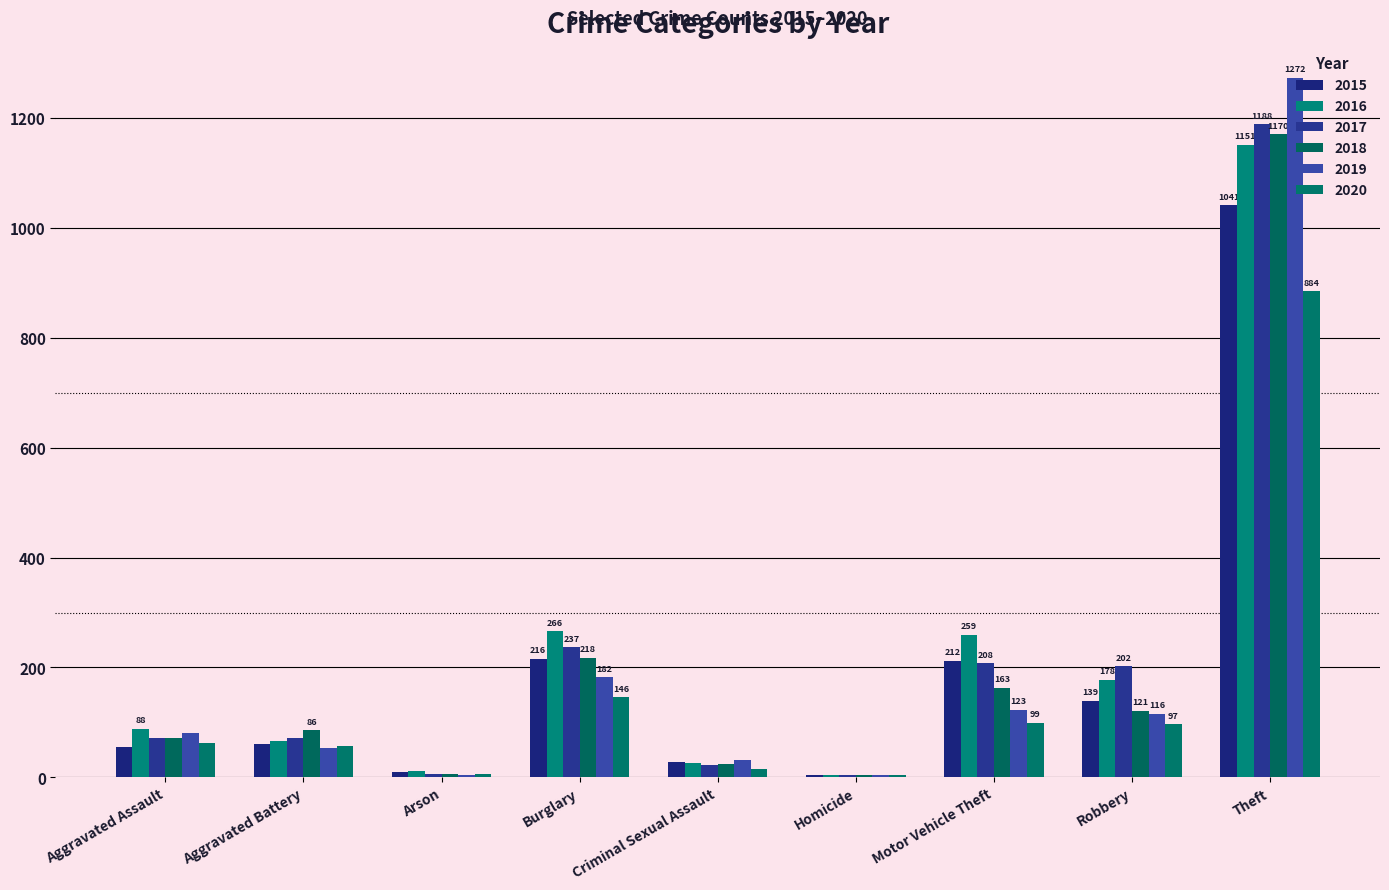

At which category is the sum across all series the highest?

Theft